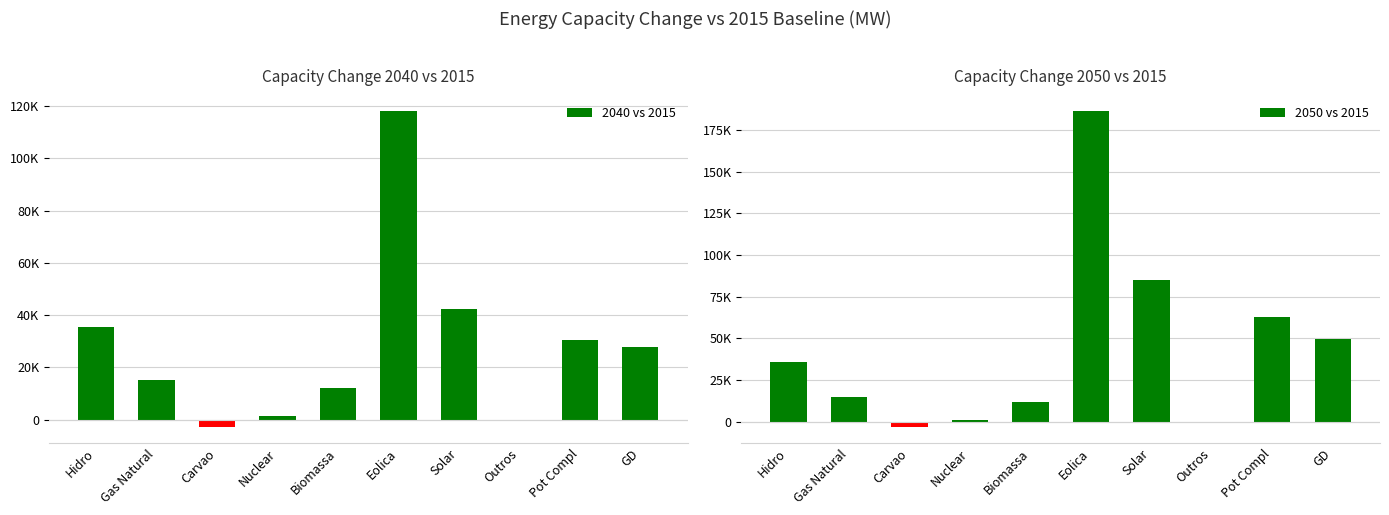

How many series are shown in this chart?

2